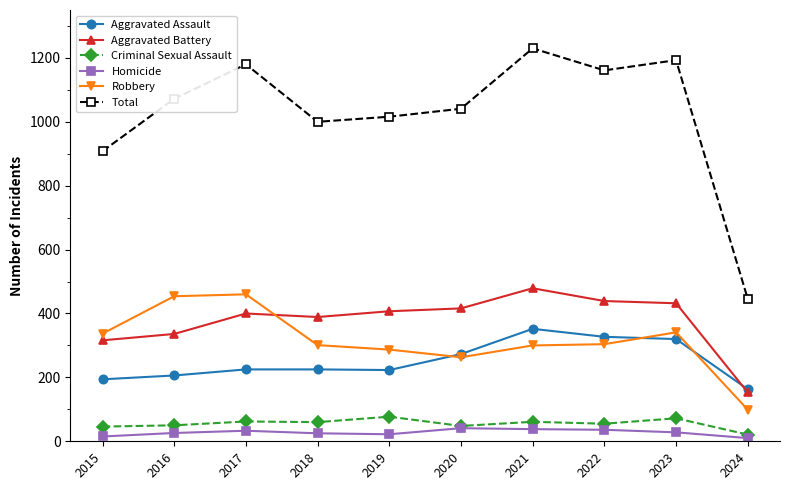

How many lines are shown in the chart?

6